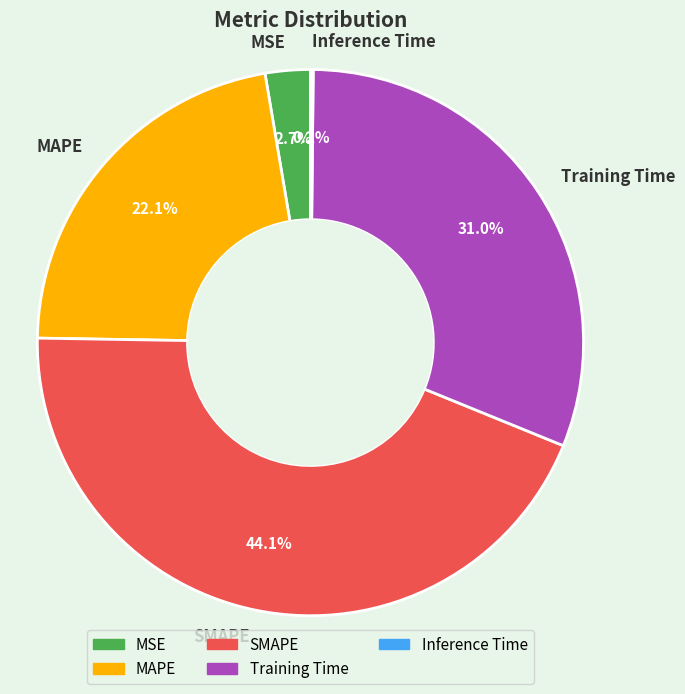

Is the sum of SMAPE and MAPE greater than half?

Yes